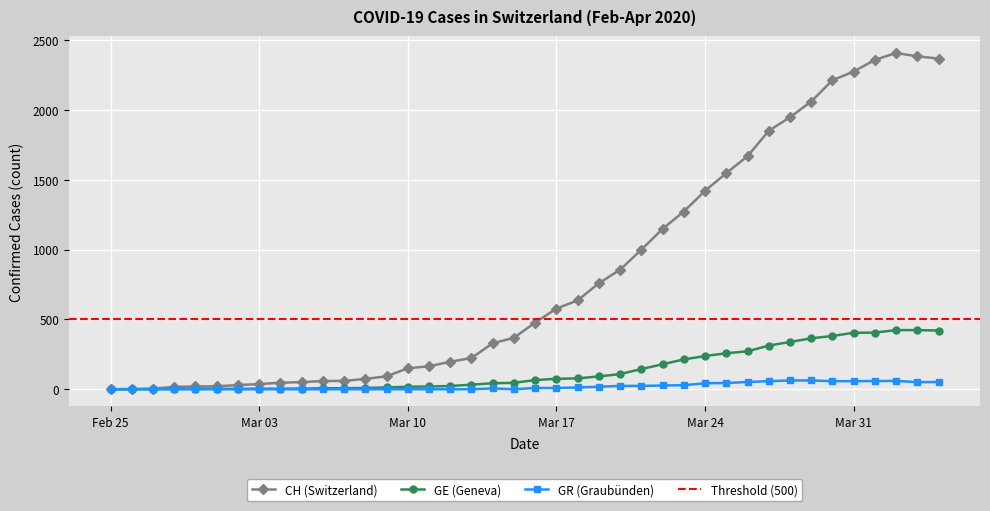

What is the maximum value for CH (Switzerland)?

2410